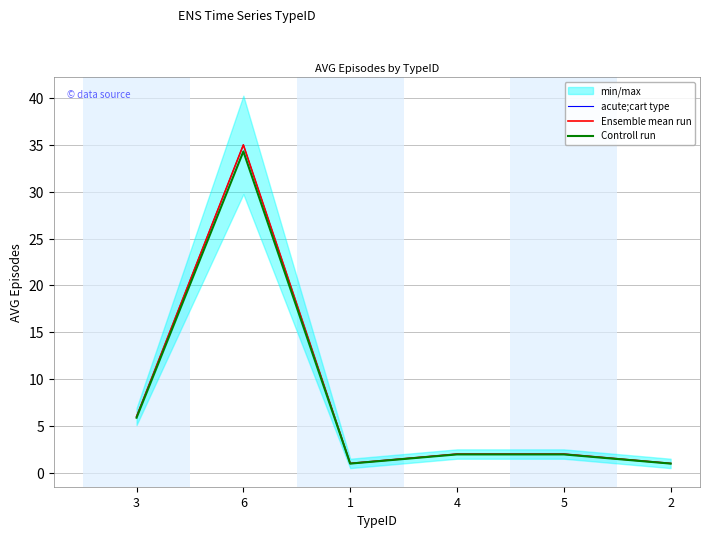

What is the label of the 6th point from the right?

3